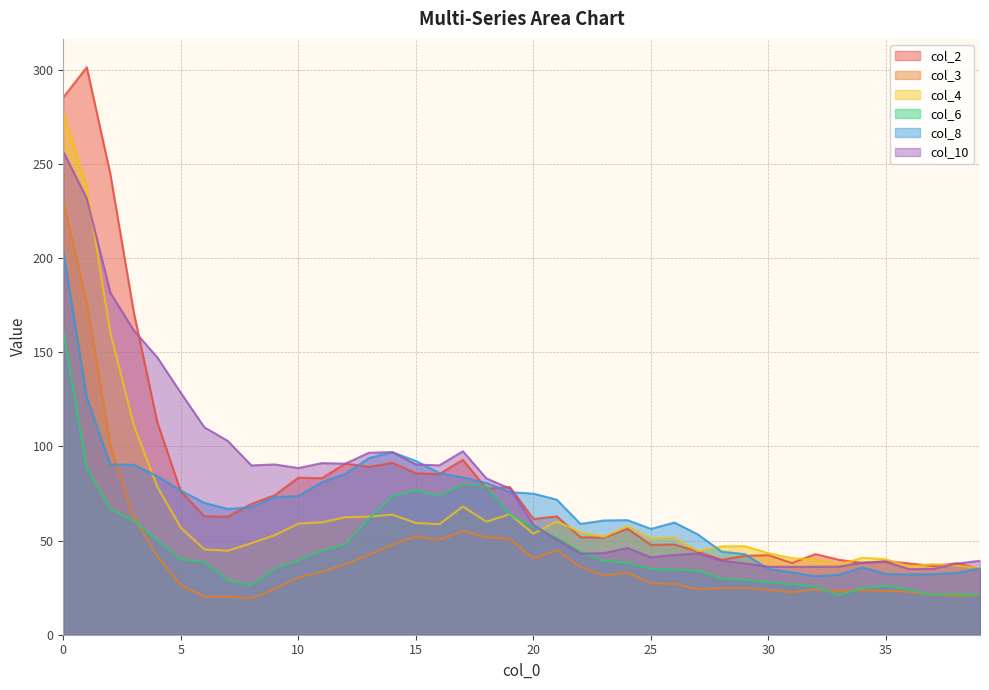

What is the value of the col_4 point at the 21st from the left?

53.6